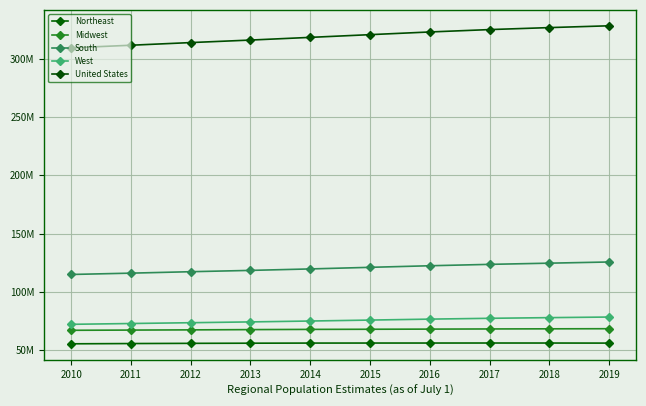

What is the sum of all United States values?

3192493290